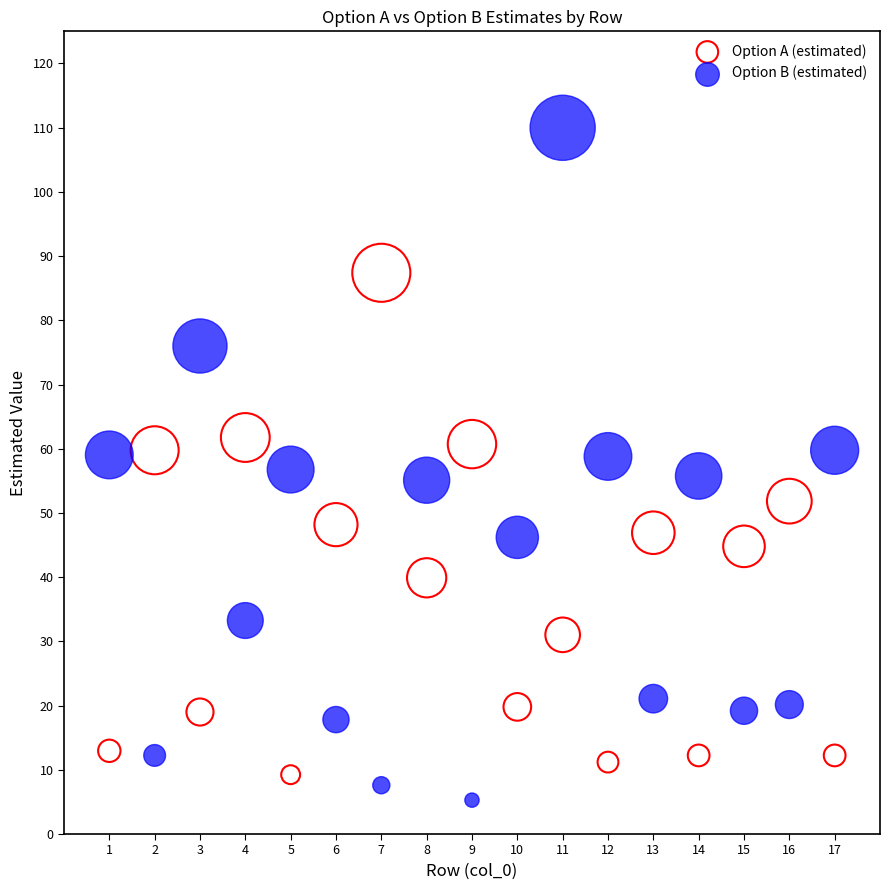

Which series contains the lowest Y value?

Option B (estimated)